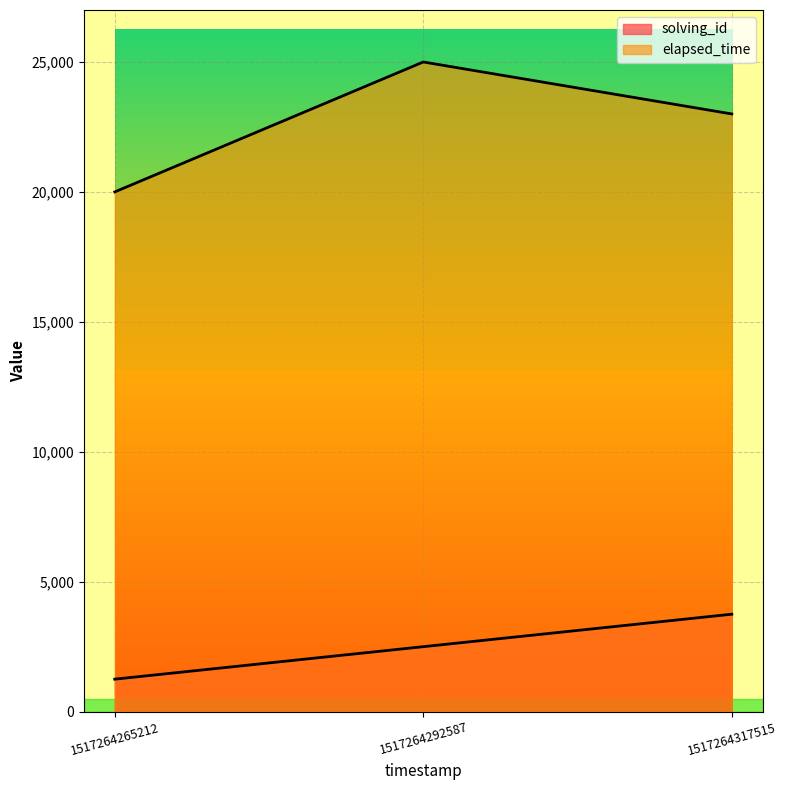

What are all the series names shown in the legend?

solving_id, elapsed_time